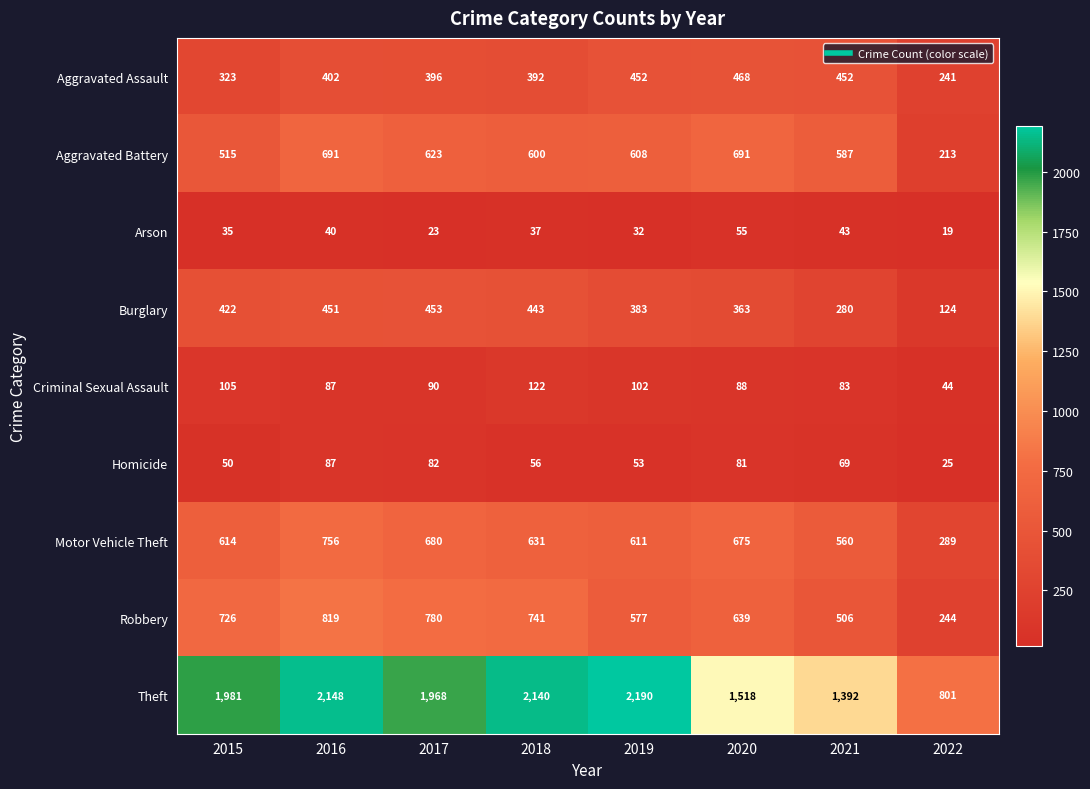

At which category is the sum across all series the highest?

2016